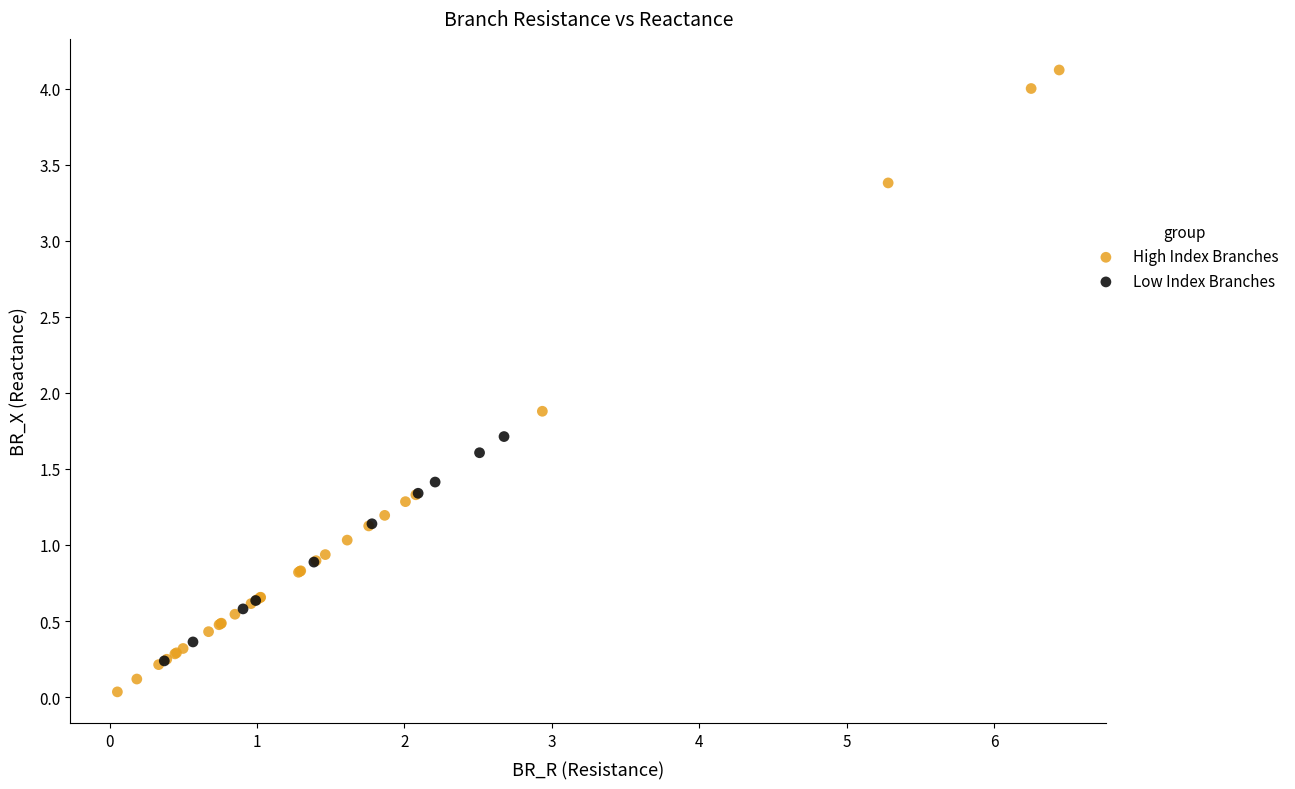

Which series contains the highest Y value?

High Index Branches